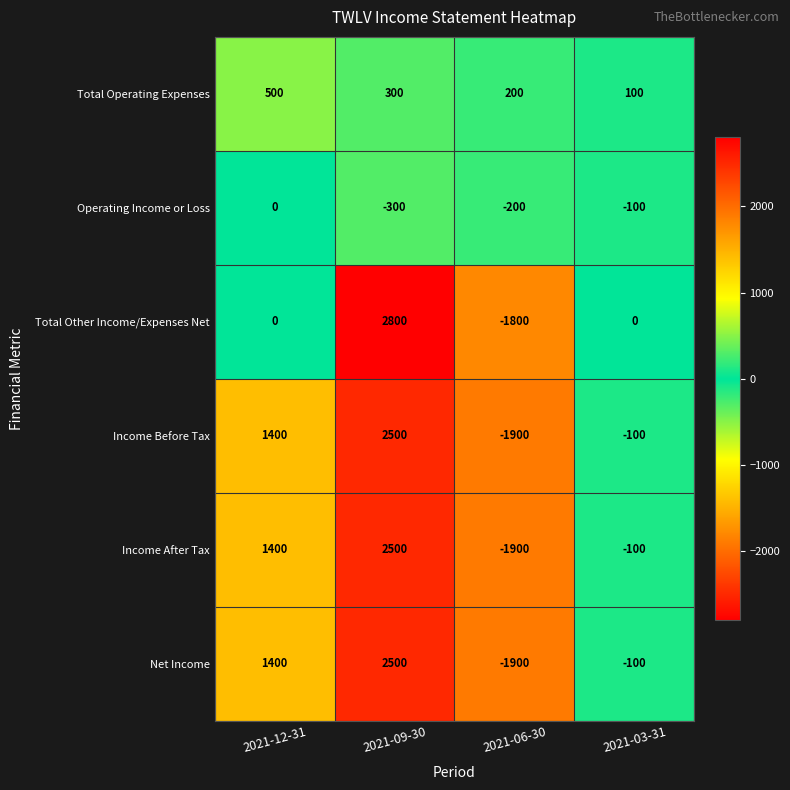

Which series has the largest range (max minus min)?

Total Other Income/Expenses Net